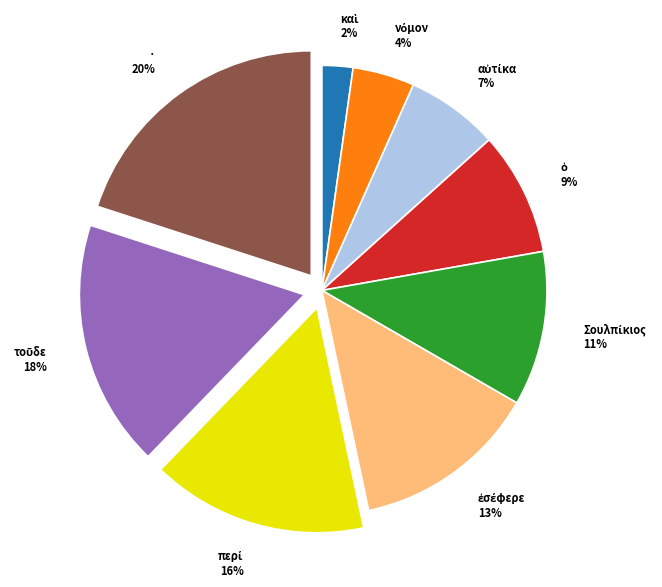

Count the number of slices in the pie.

9